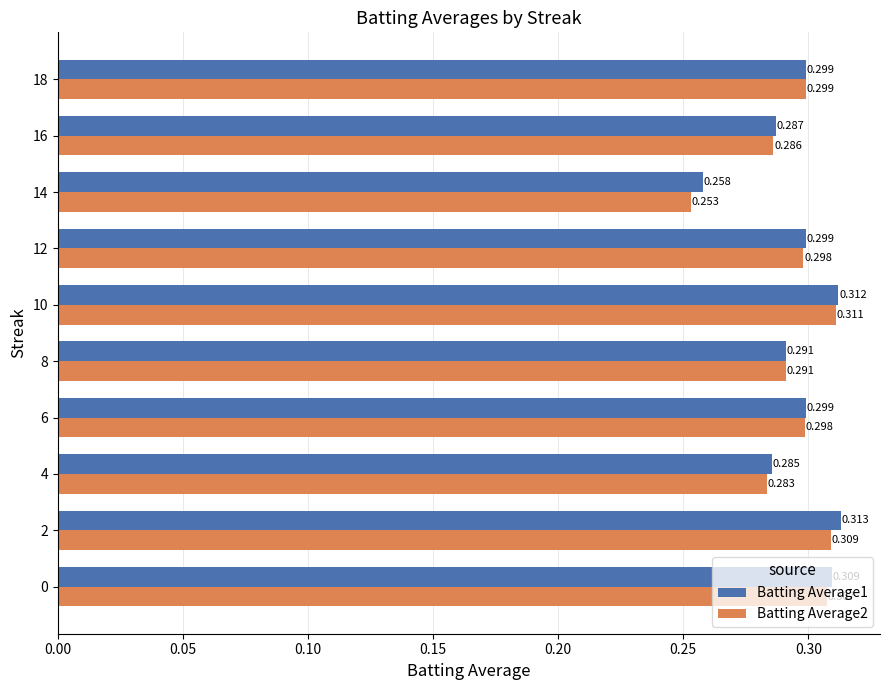

Is the value of Batting Average2 at 6 greater than the value of Batting Average1 at 8?

Yes